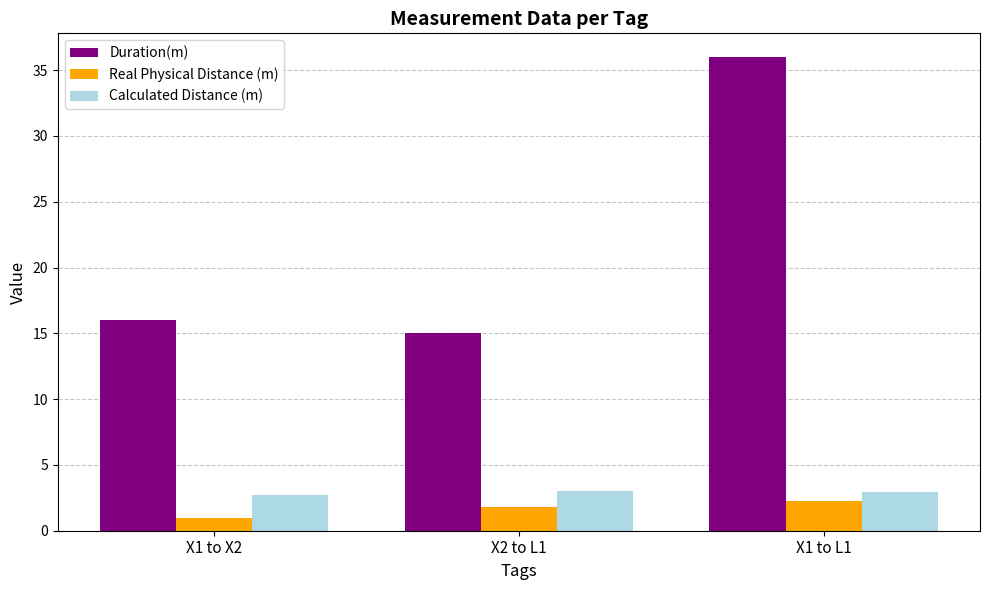

Rank the categories by Real Physical Distance (m) value from highest to lowest.

X1 to L1, X2 to L1, X1 to X2